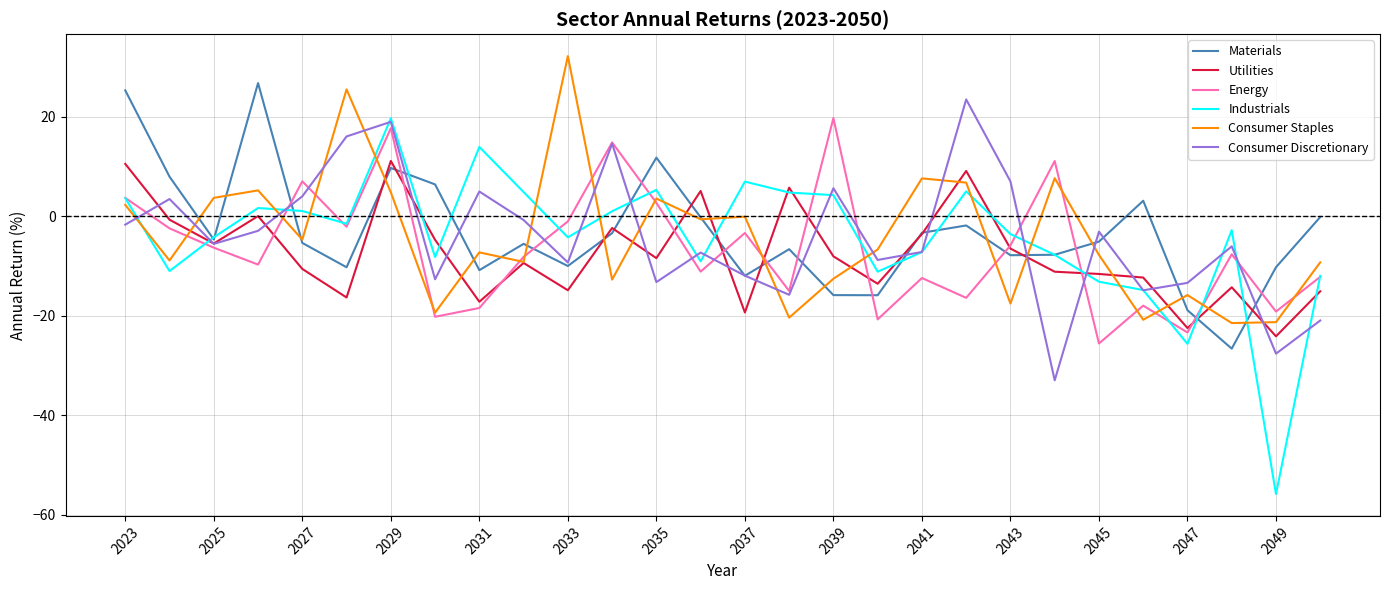

After their last crossing, which series has the higher values: Utilities or Consumer Discretionary?

Utilities